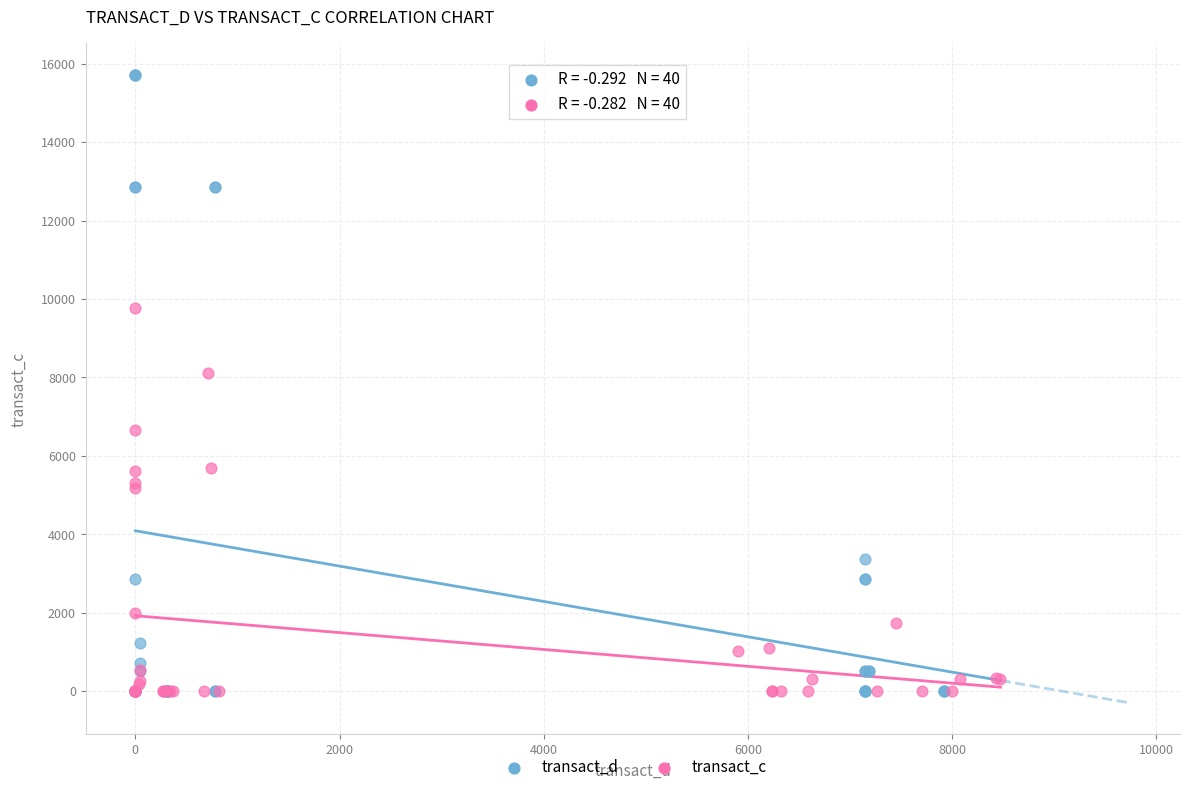

Which series reaches the maximum Y coordinate?

transact_d